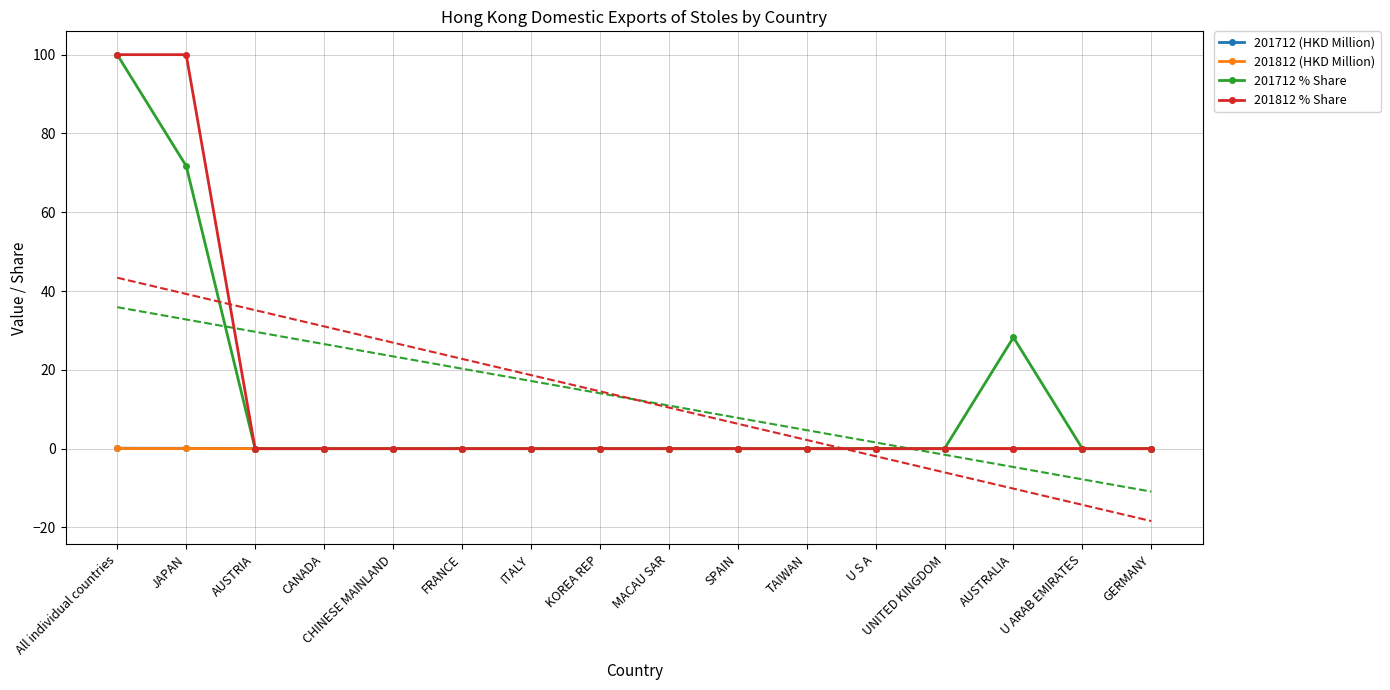

What are all the series names shown in the legend?

201712 (HKD Million), 201812 (HKD Million), 201712 % Share, 201812 % Share